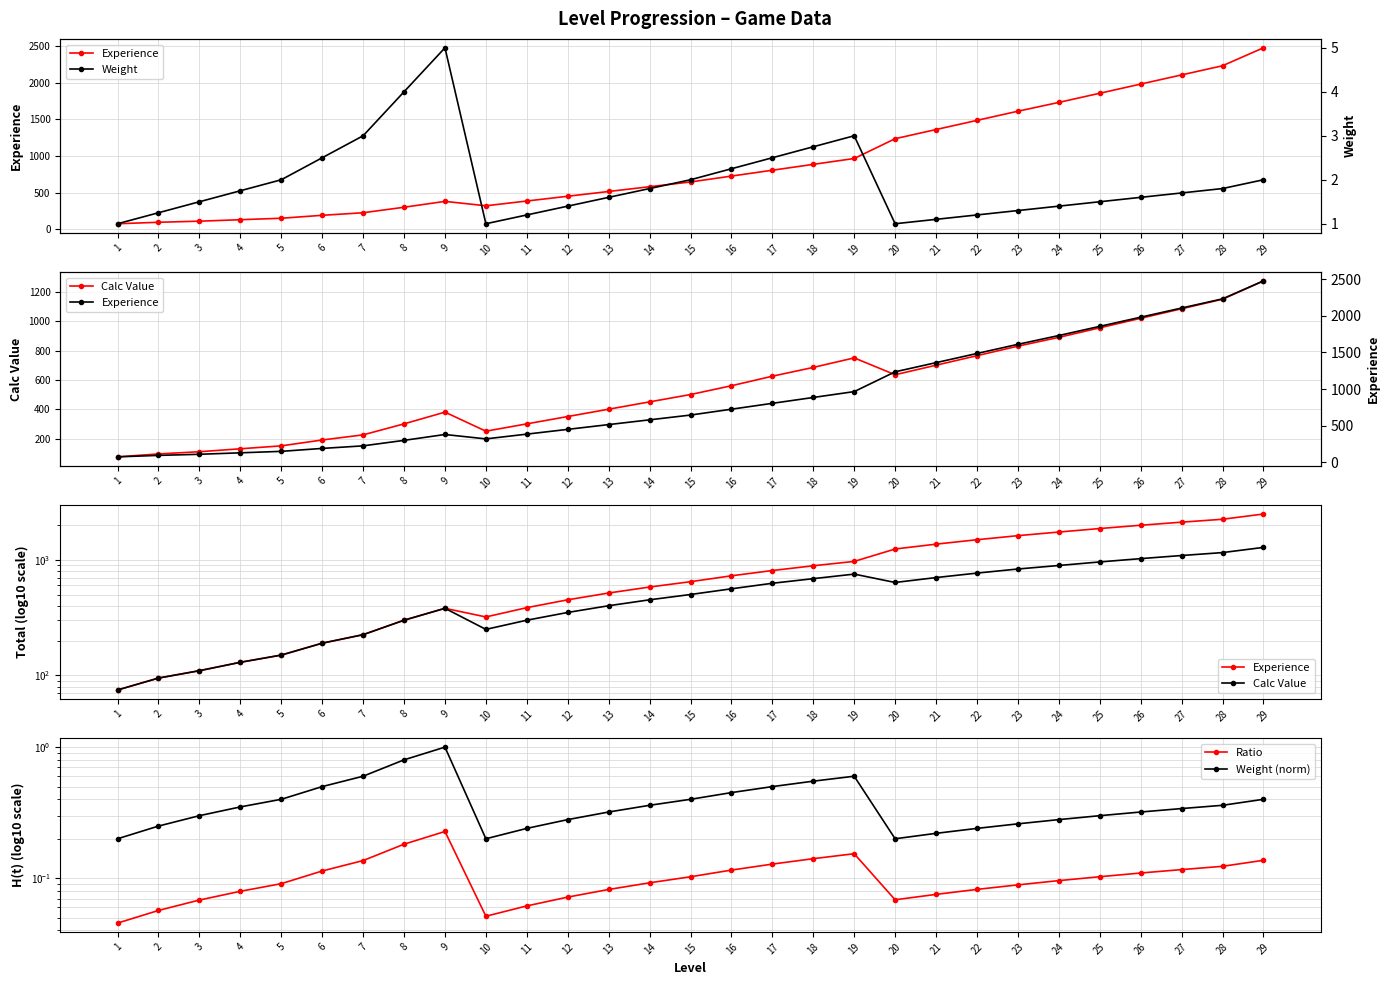

Does the chart display data point markers on the line(s)?

Yes